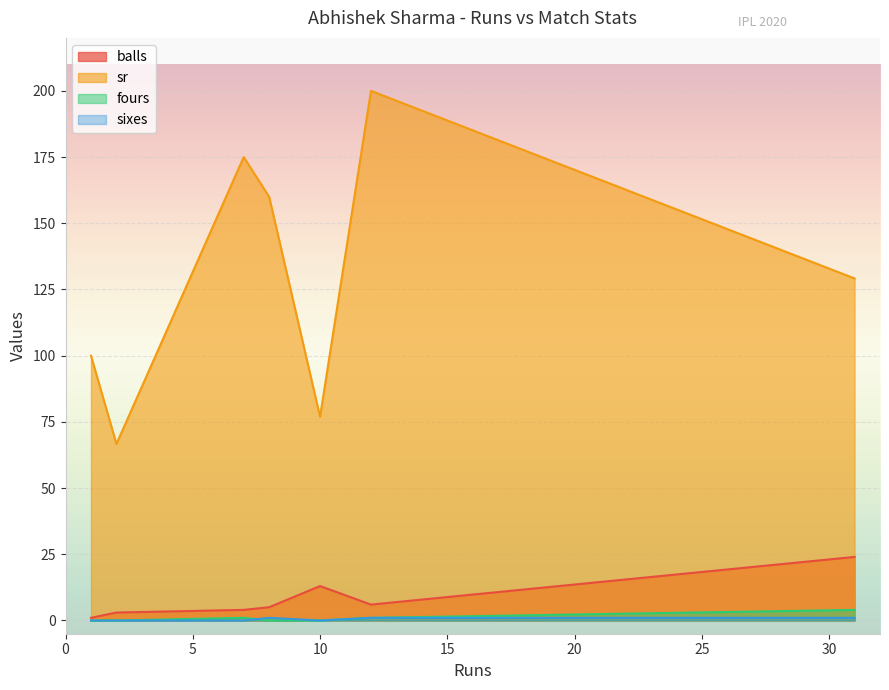

Which series has the widest spread of values?

sr